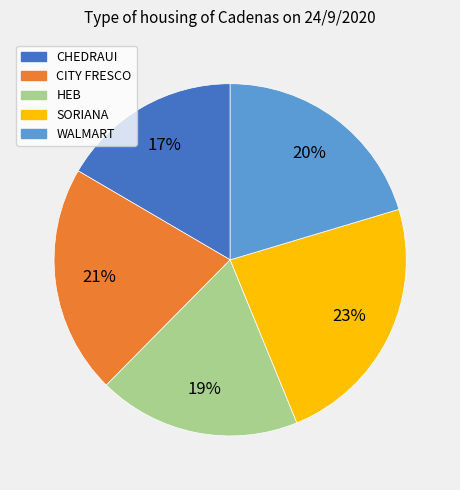

To the nearest percent, what is the combined percentage of SORIANA and HEB?

42%